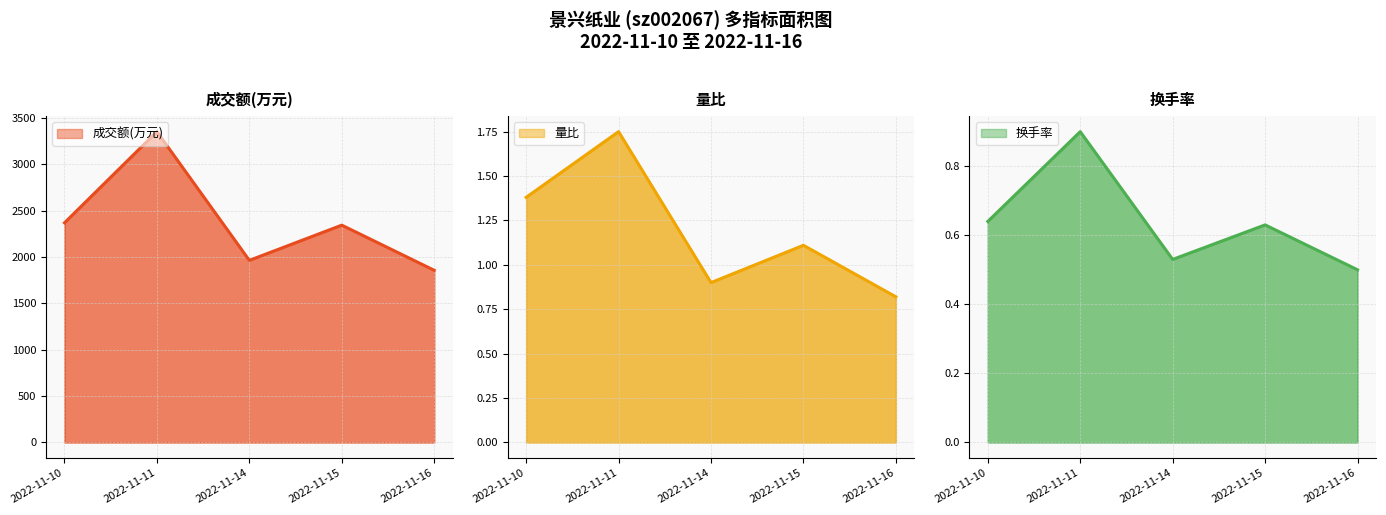

True or false: 换手率 and 成交额(万元) intersect in this chart.

False